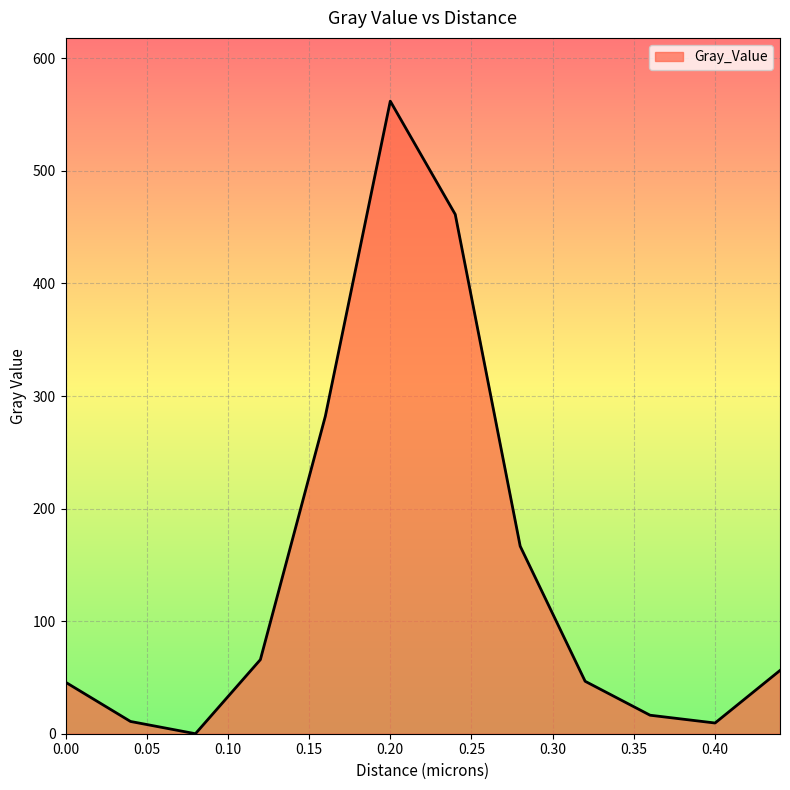

What is the greatest value displayed?

562.0